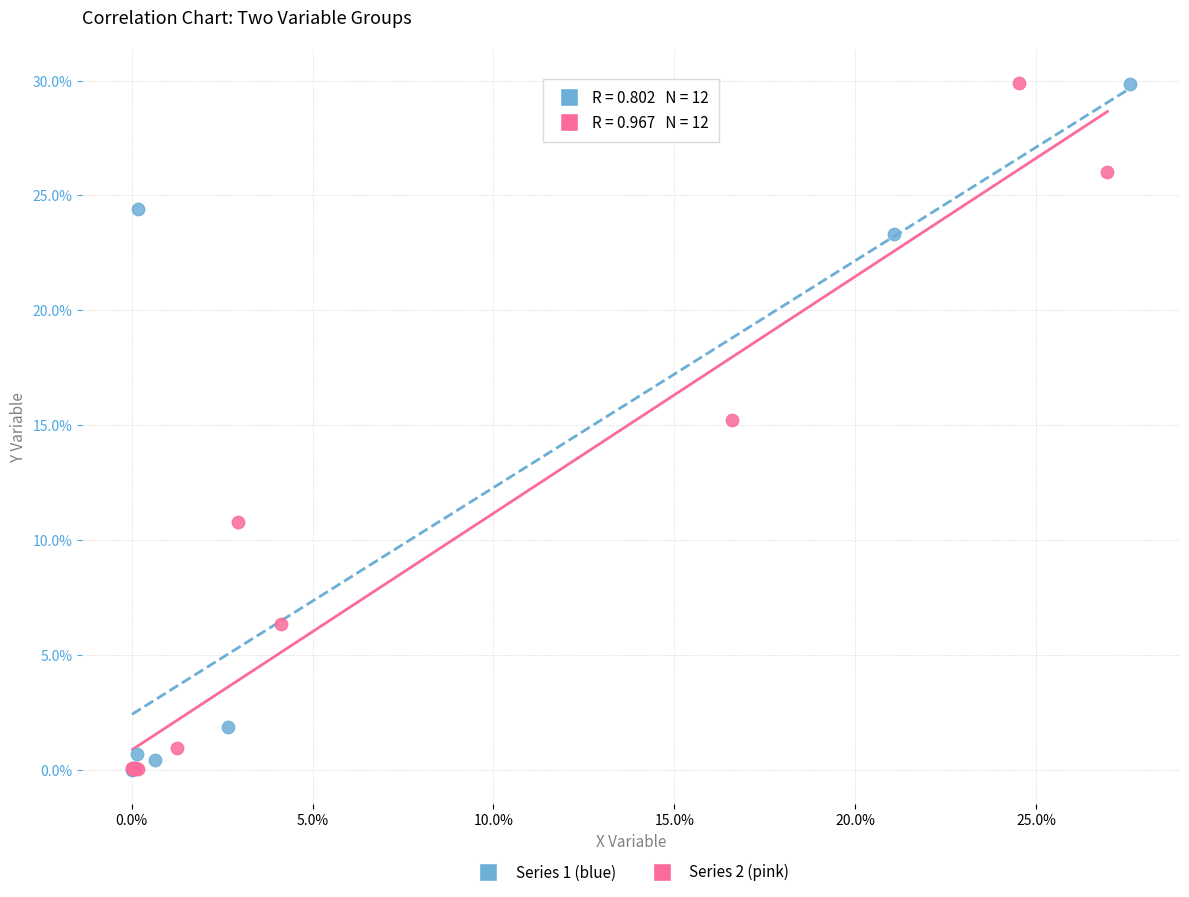

What are all the series names shown in the legend?

Series 1 (blue), Series 2 (pink)